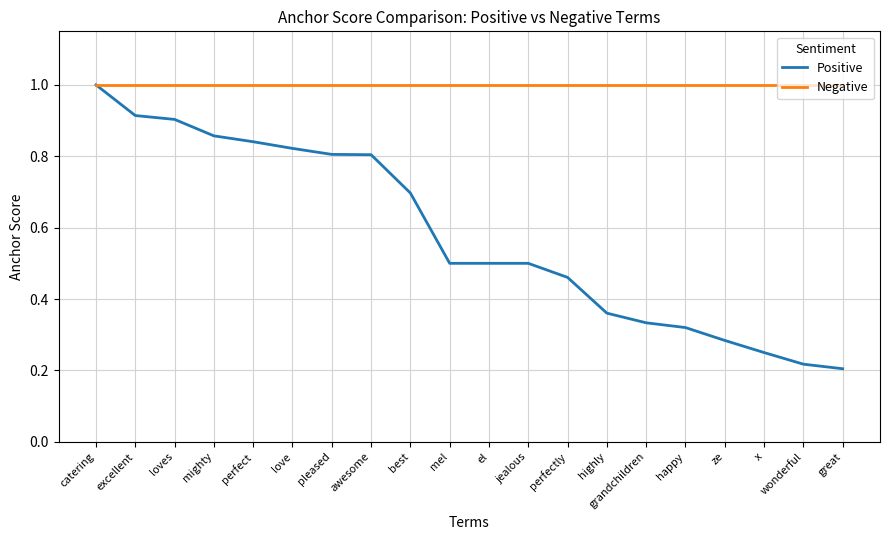

What is the sum of the Negative values at excellent and awesome?

2.0